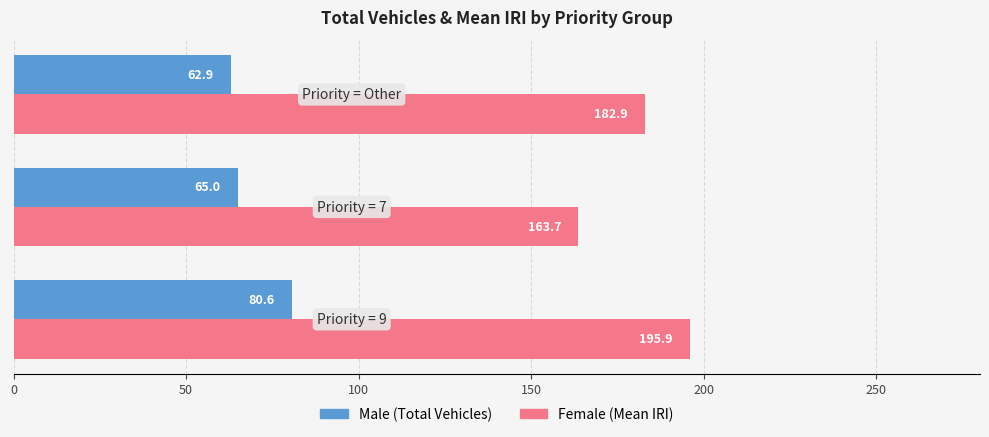

What is the minimum value shown in the chart?

62.9